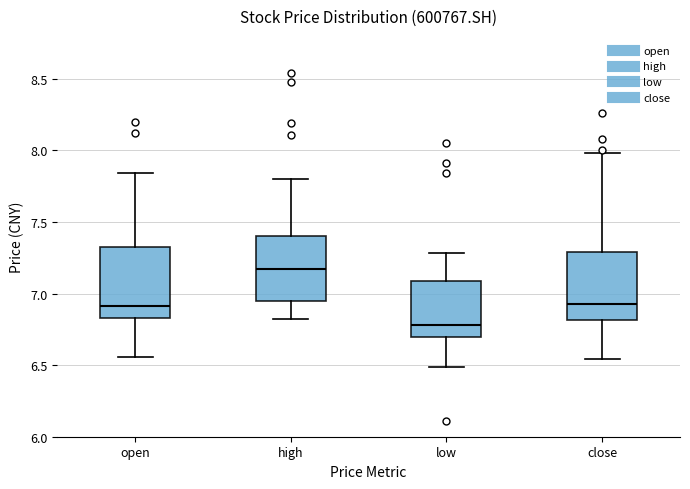

Which box has the highest median line?

high